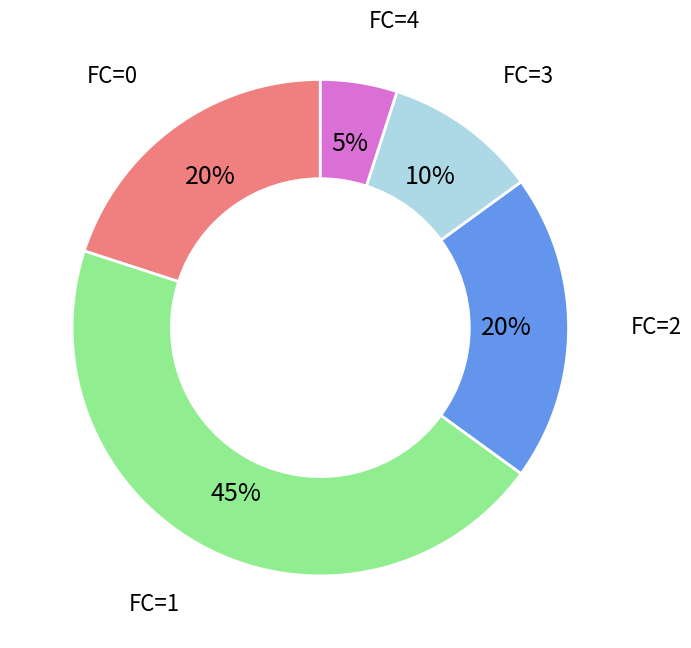

True or false: FC=1 accounts for 32% of the total.

False